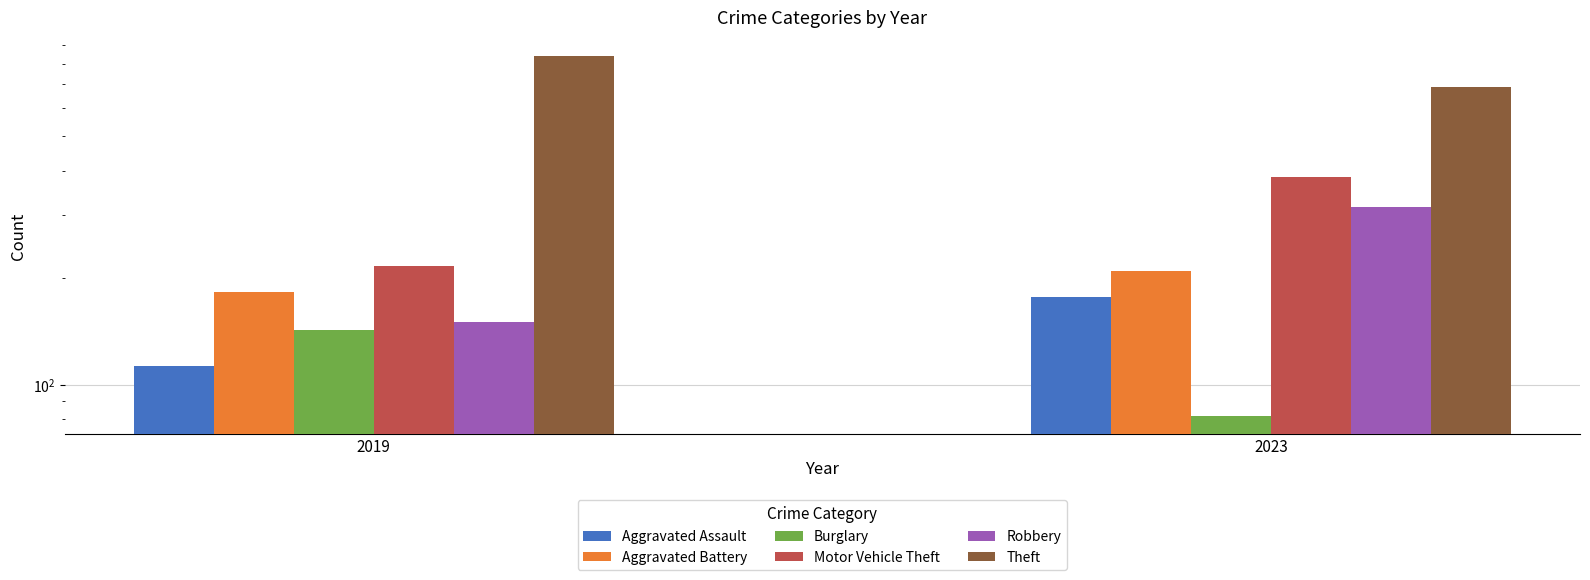

What is the sum of the Burglary values at 2019 and 2023?

225